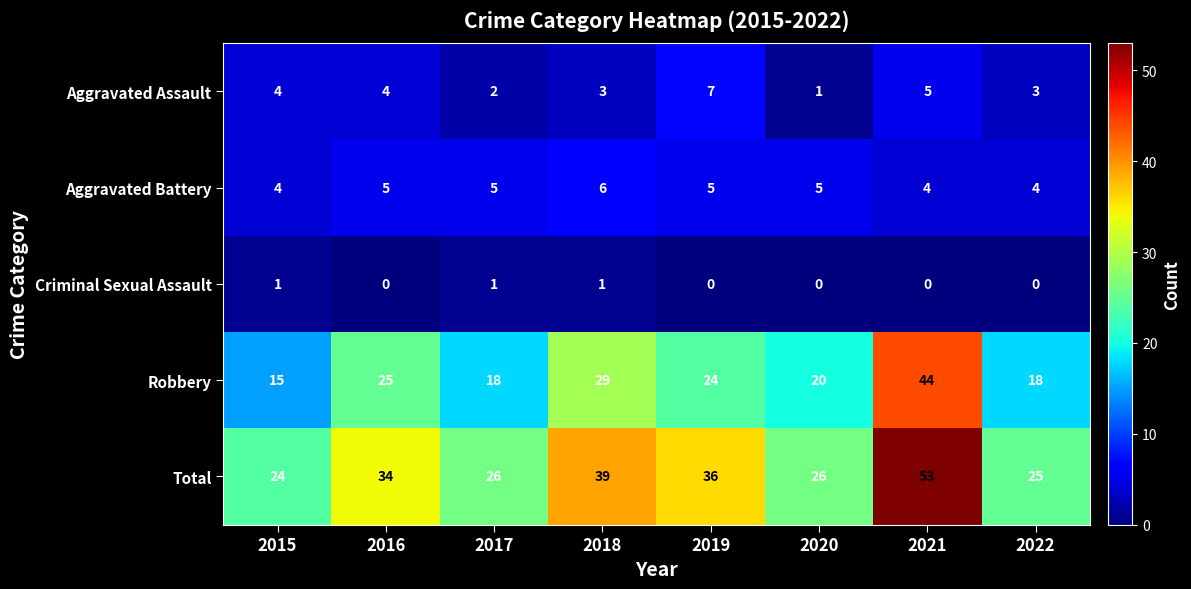

At how many categories does at least one series exceed 51?

1